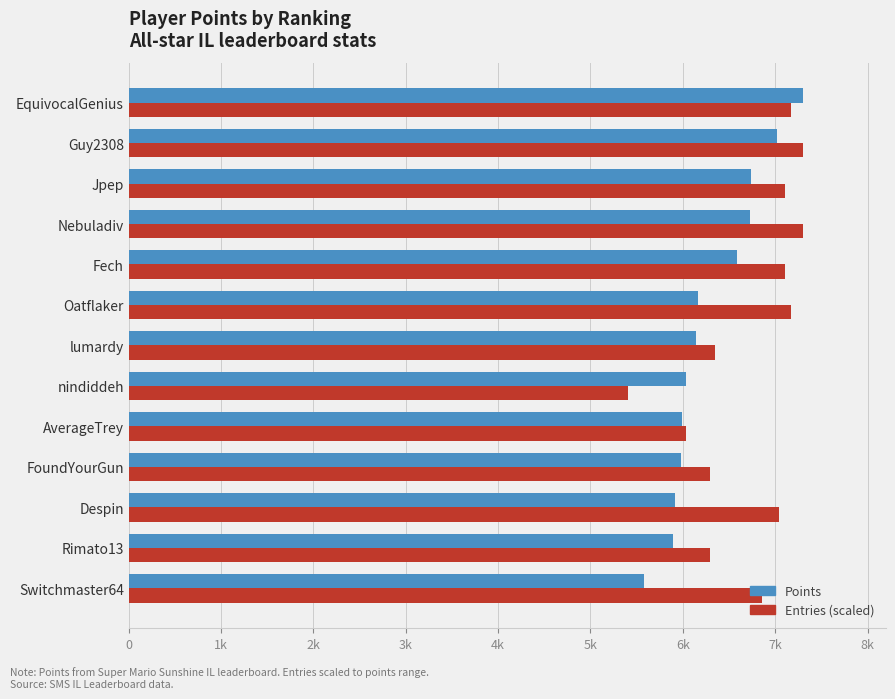

At which category is the sum across all series the highest?

EquivocalGenius